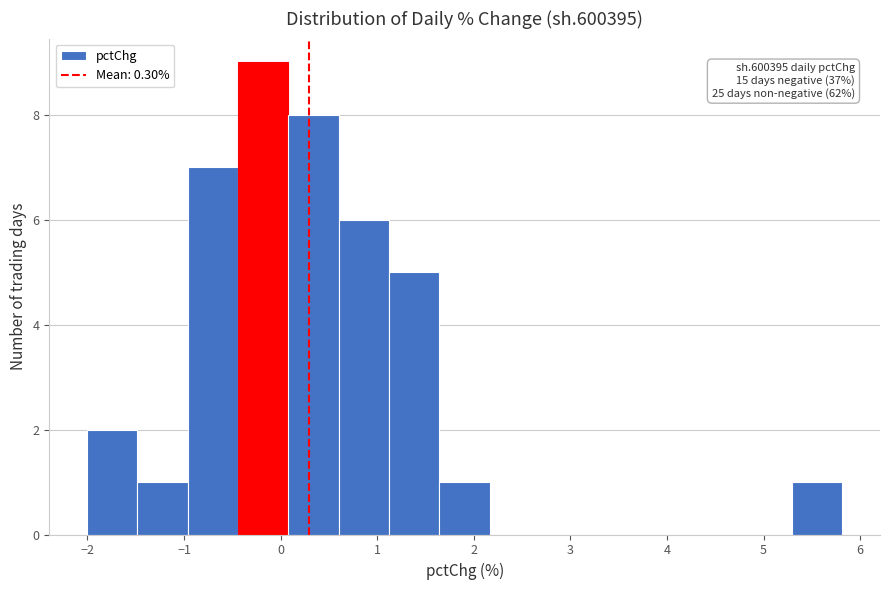

Which range on the x-axis has the tallest bar?

-0.4 to 0.1